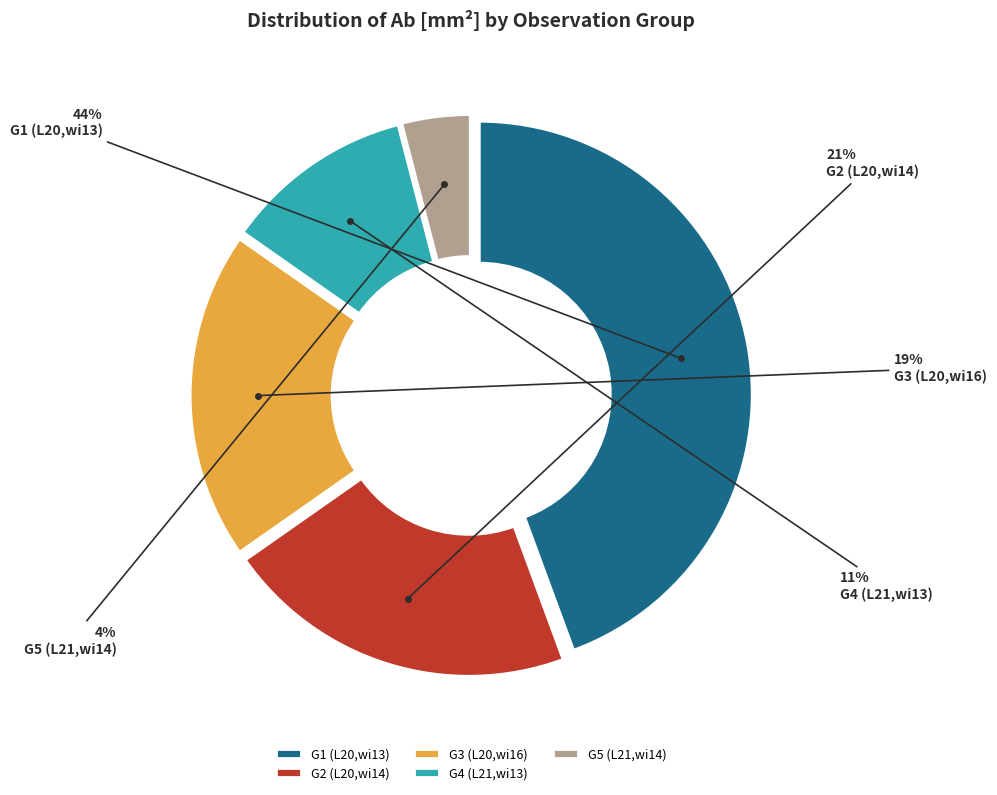

Which has a higher value, G5 (L21,wi14) or G1 (L20,wi13)?

G1 (L20,wi13)